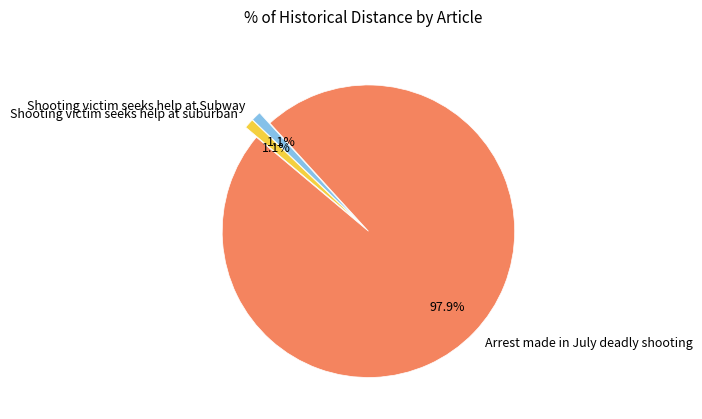

Is the sum of Shooting victim seeks help at suburban and Arrest made in July deadly shooting greater than half?

Yes